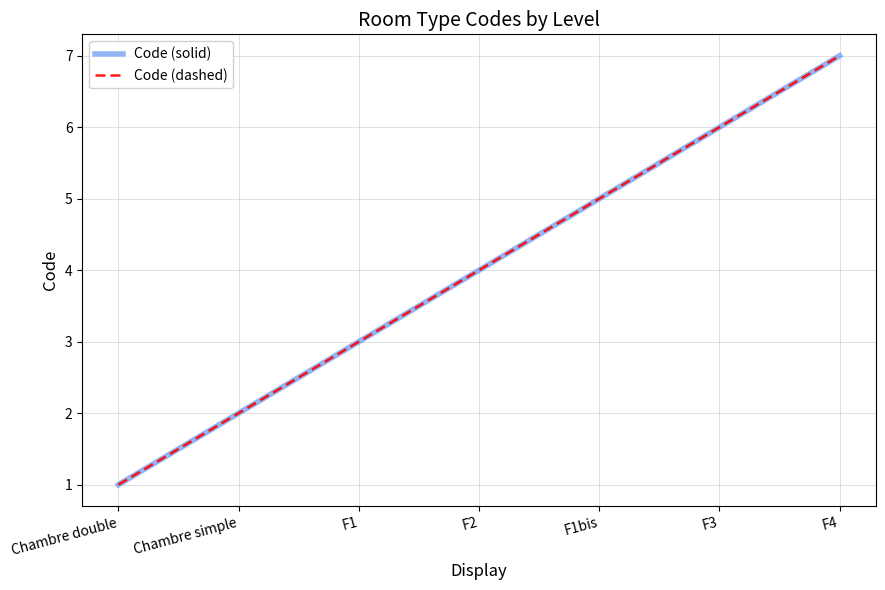

Does the chart have visible grid lines?

Yes